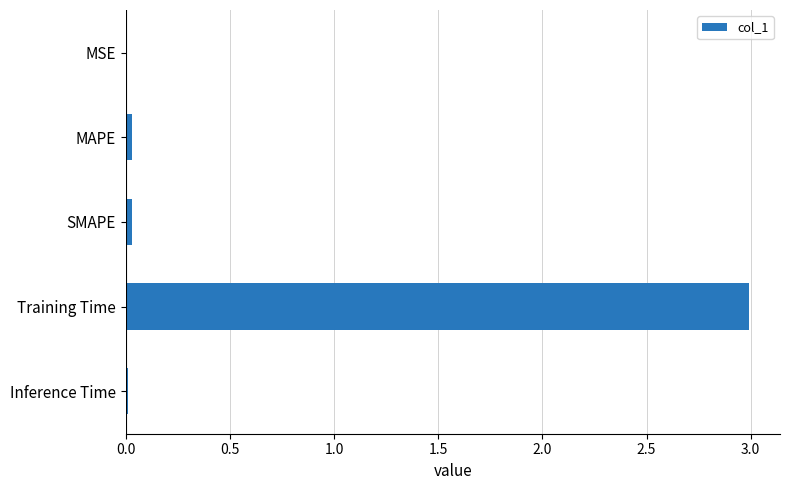

What is the sum of all values?

3.1